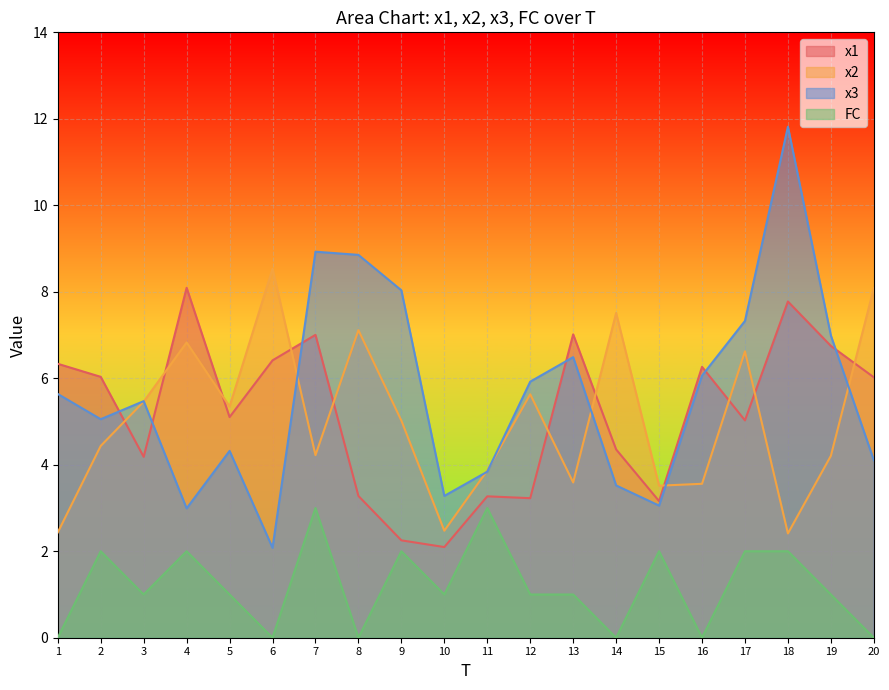

How many FC values are between 0 and 2?

18